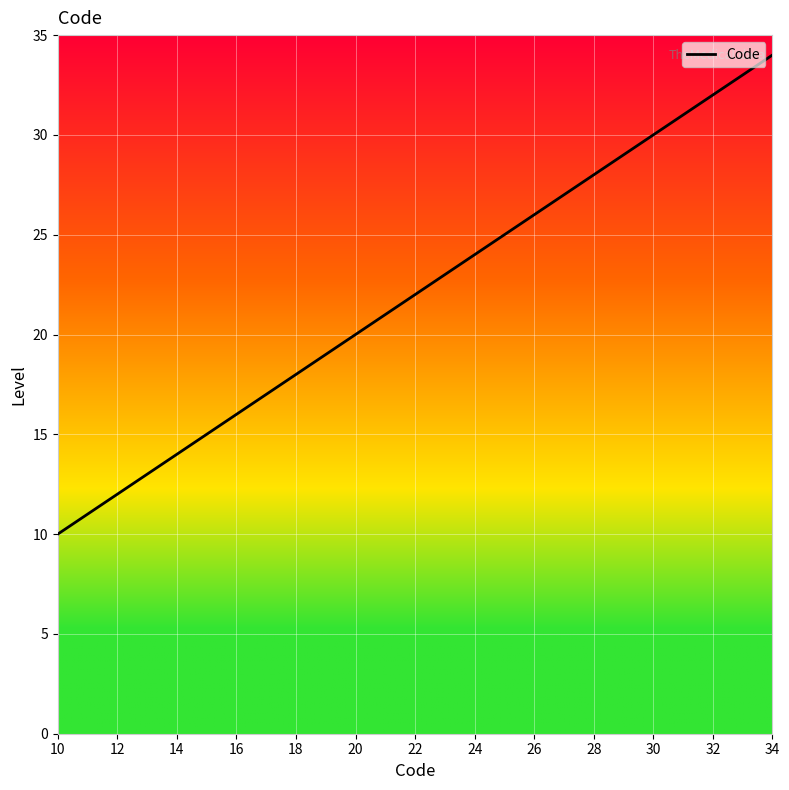

What is the difference between the maximum and minimum values?

24